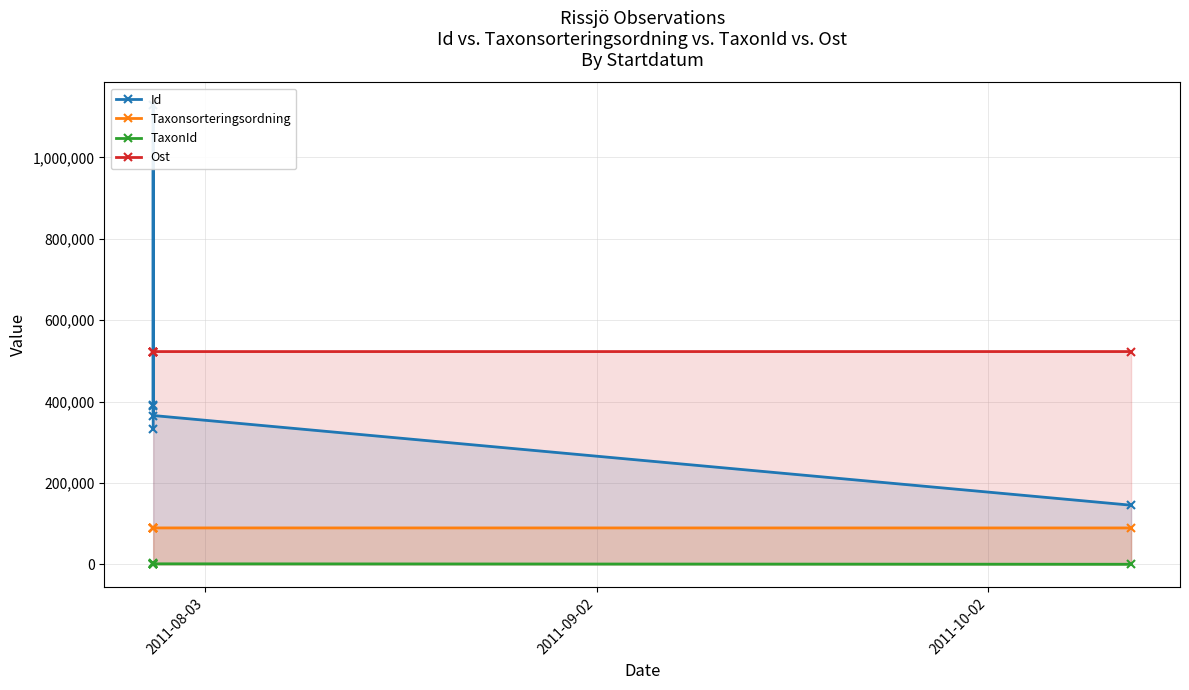

True or false: Taxonsorteringsordning and Id cross at least once.

False